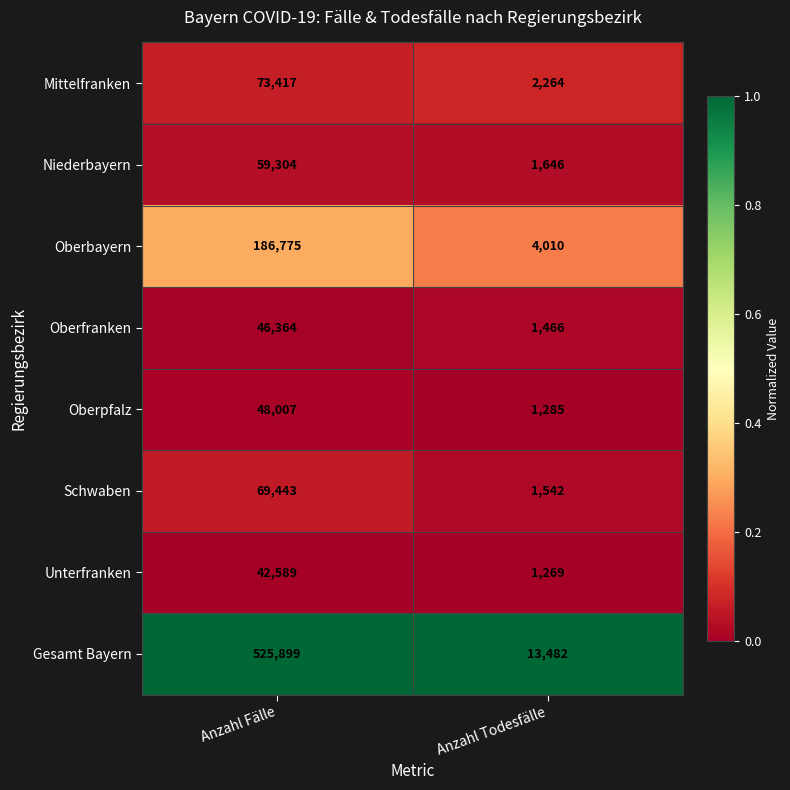

Reading left to right, transcribe all the data shown in this chart.

Mittelfranken: 73417	2264
Niederbayern: 59304	1646
Oberbayern: 186775	4010
Oberfranken: 46364	1466
Oberpfalz: 48007	1285
Schwaben: 69443	1542
Unterfranken: 42589	1269
Gesamt Bayern: 525899	13482